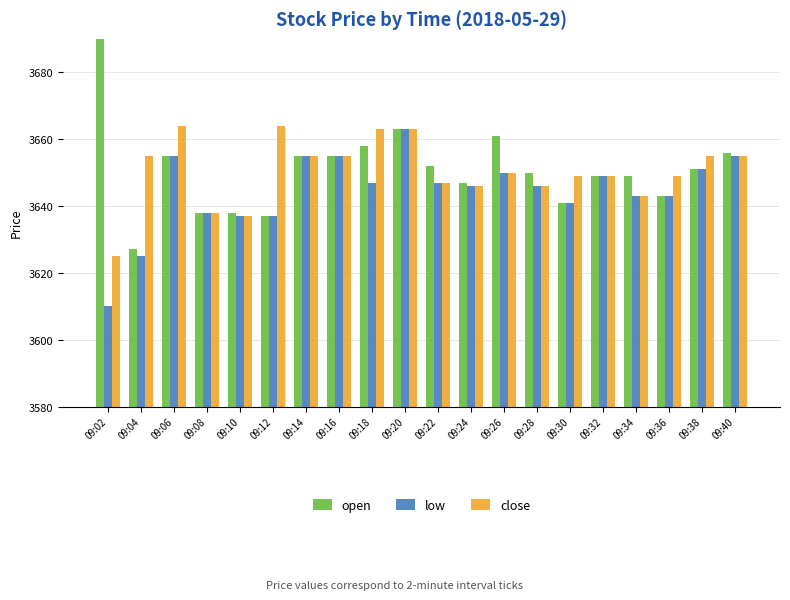

How many groups of bars are there?

20